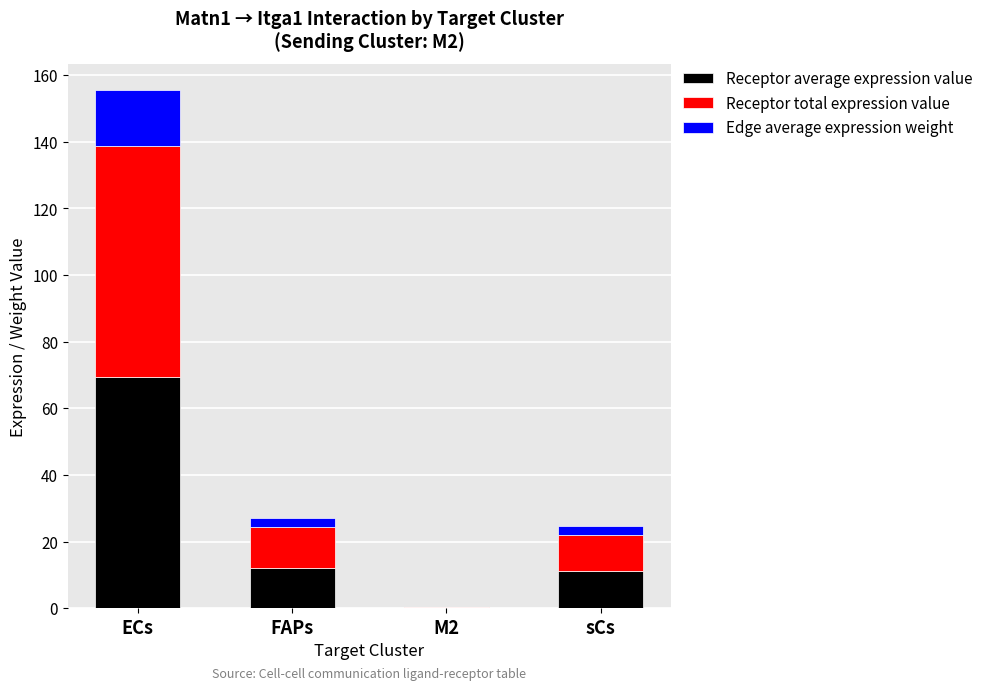

What is the total value across all series at ECs?

155.5